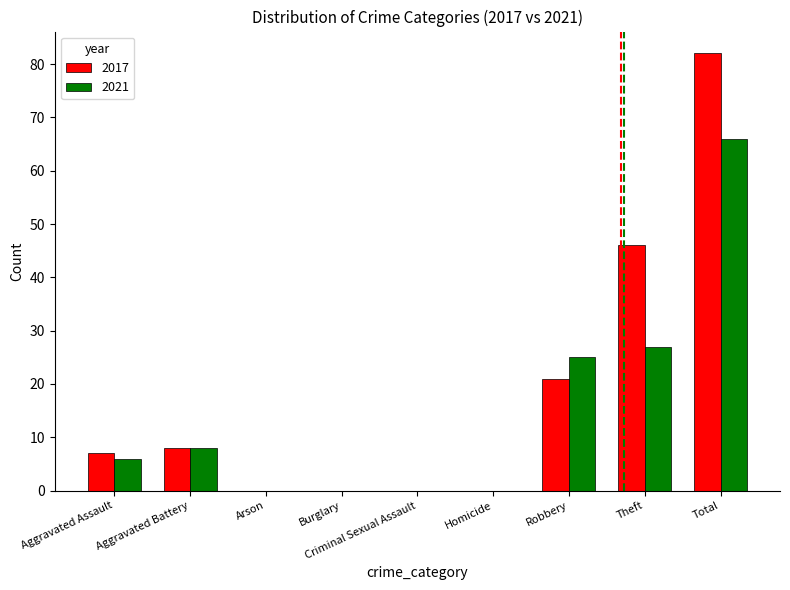

What is the highest value of the 2021 series?

66